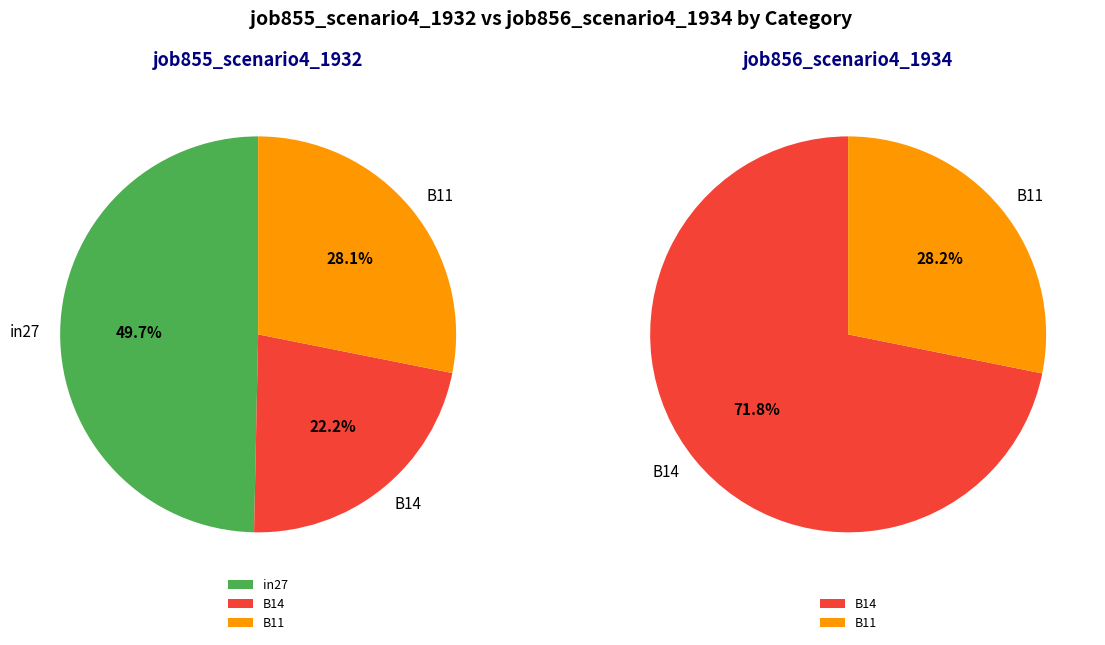

Which has a higher value, B11 or B14?

B11